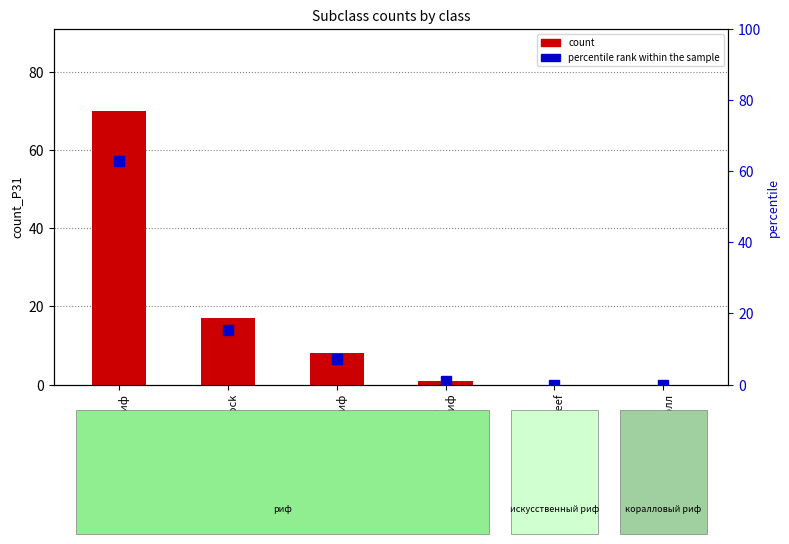

What is the sum of the percentile rank within the sample values at Q11292
коралловый риф and Q7578997
губковый риф?

63.9